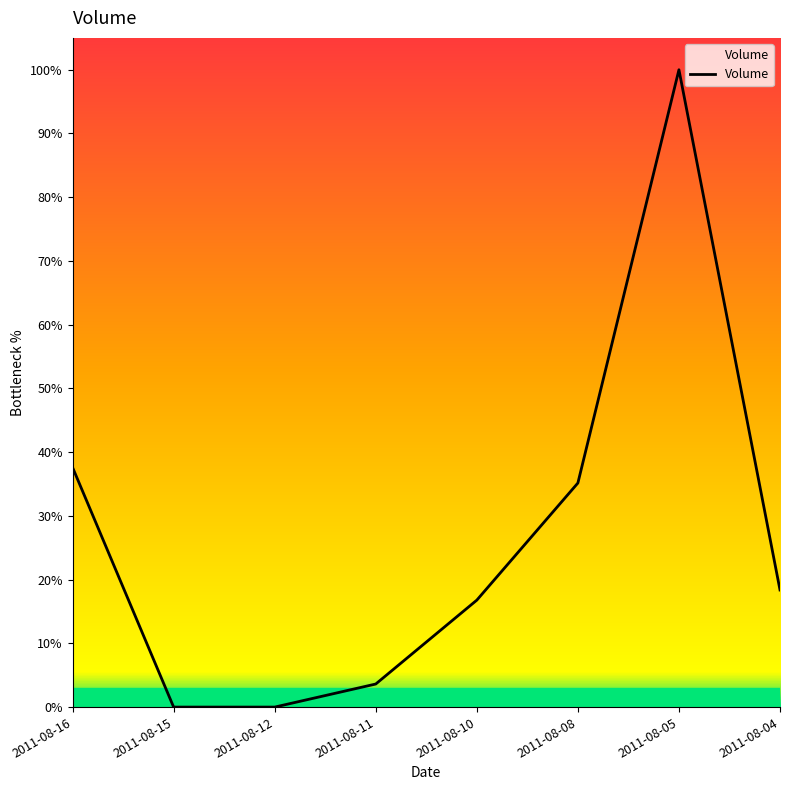

Reading left to right, transcribe all the data shown in this chart.

2011-08-16=37.6	2011-08-15=0.0	2011-08-12=0.0	2011-08-11=3.6	2011-08-10=16.8	2011-08-08=35.2	2011-08-05=100.0	2011-08-04=18.4